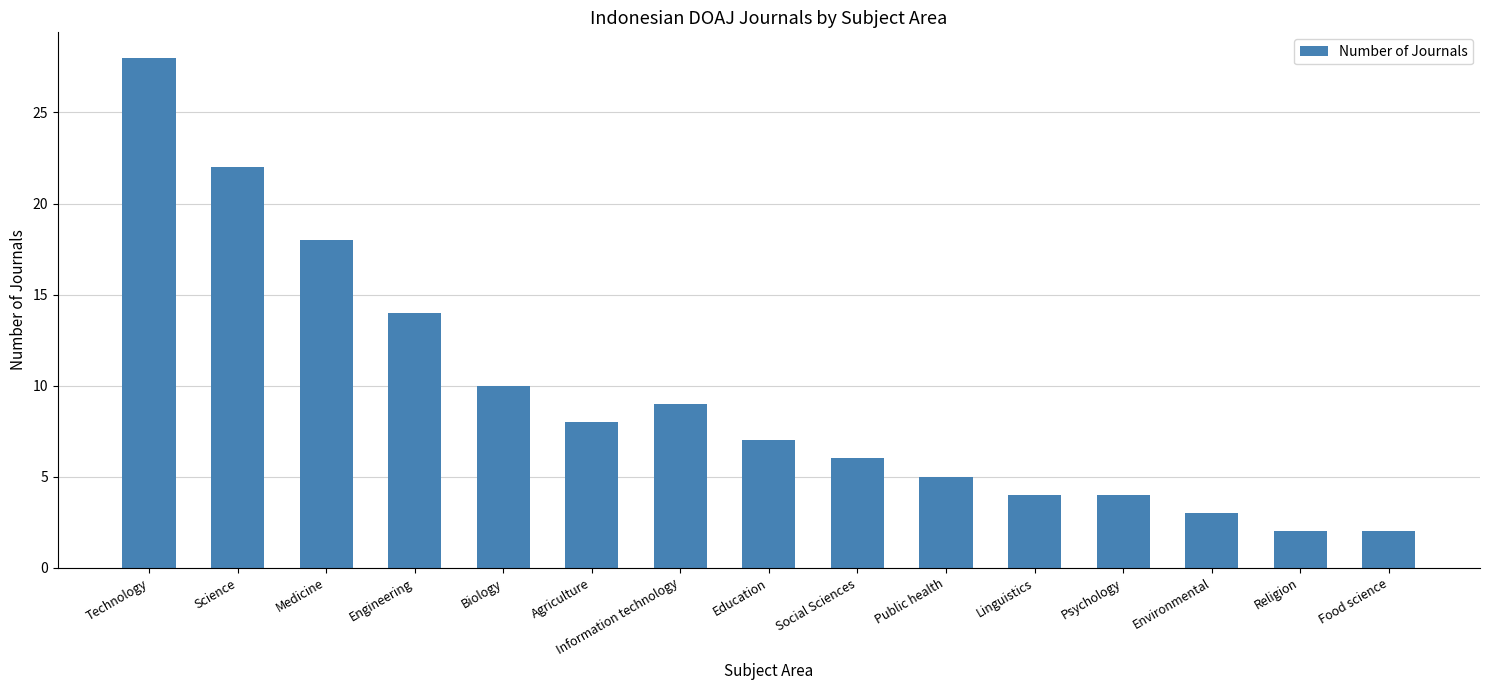

What is the label of the 10th bar from the left?

Public health